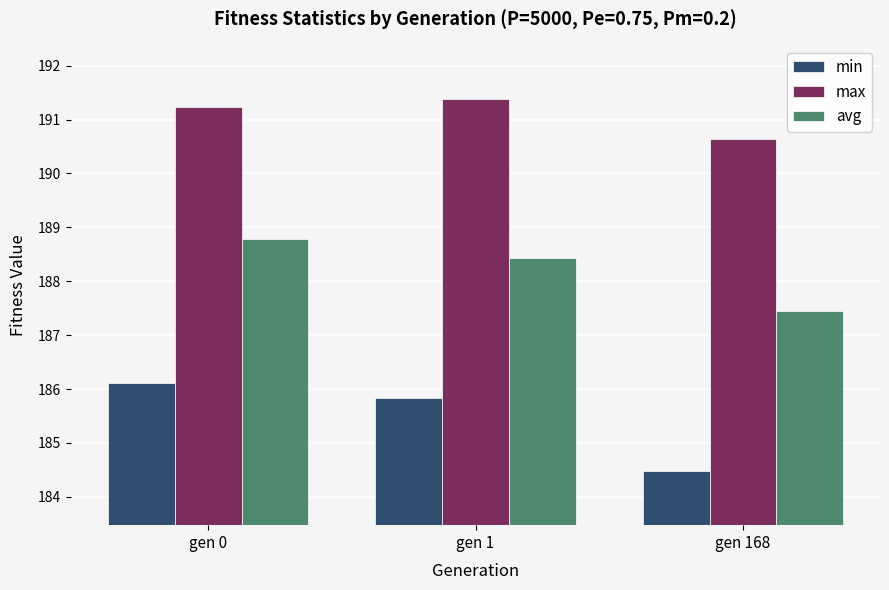

The max series shows 277.8 at gen 1. True or false?

False